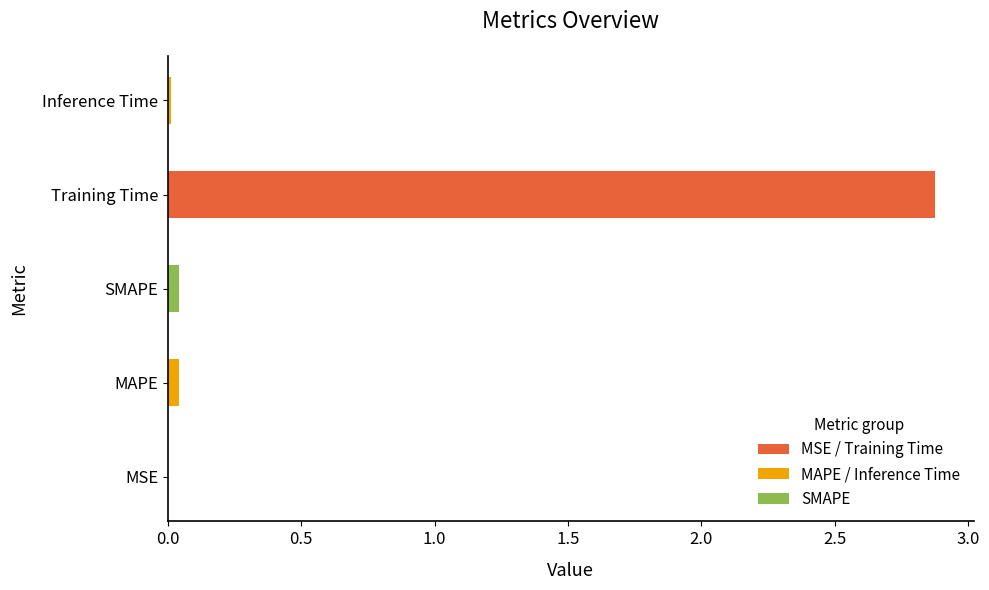

What is the sum of all values?

3.0